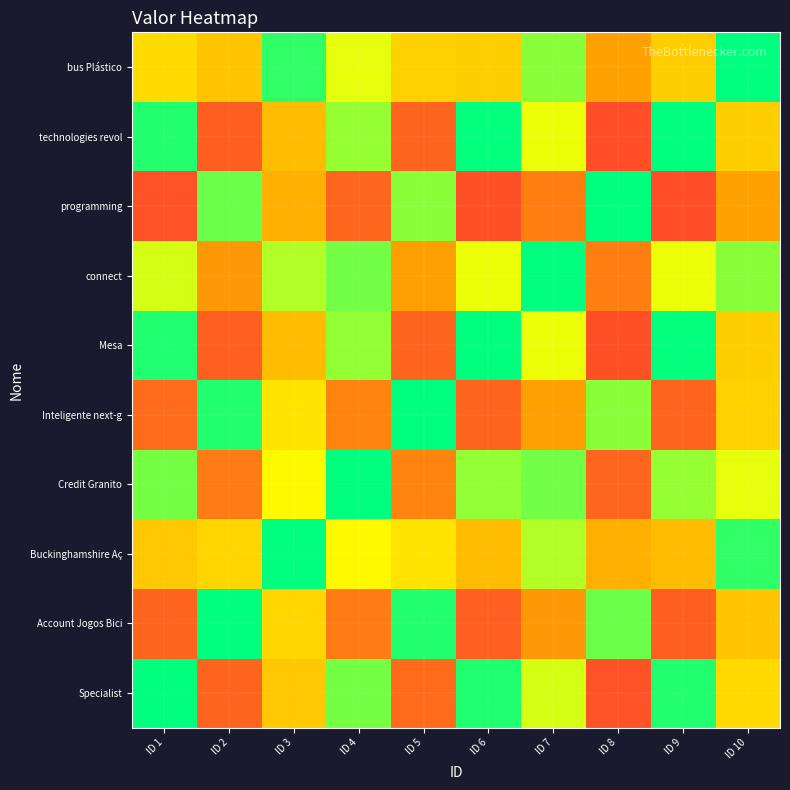

Reading right to left, list all the values displayed in this chart.

Specialist: ID 10=0.5	ID 9=0.9	ID 8=0.2	ID 7=0.7	ID 6=0.9	ID 5=0.3	ID 4=0.8	ID 3=0.5	ID 2=0.2	ID 1=1.0
Account Jogos Bici: ID 10=0.5	ID 9=0.2	ID 8=0.8	ID 7=0.4	ID 6=0.2	ID 5=0.9	ID 4=0.3	ID 3=0.5	ID 2=1.0	ID 1=0.2
Buckinghamshire Aç: ID 10=0.9	ID 9=0.5	ID 8=0.4	ID 7=0.7	ID 6=0.5	ID 5=0.5	ID 4=0.6	ID 3=1.0	ID 2=0.5	ID 1=0.5
Credit Granito: ID 10=0.6	ID 9=0.8	ID 8=0.2	ID 7=0.8	ID 6=0.8	ID 5=0.3	ID 4=1.0	ID 3=0.6	ID 2=0.3	ID 1=0.8
Inteligente next-g: ID 10=0.5	ID 9=0.2	ID 8=0.8	ID 7=0.4	ID 6=0.2	ID 5=1.0	ID 4=0.3	ID 3=0.5	ID 2=0.9	ID 1=0.3
Mesa: ID 10=0.5	ID 9=1.0	ID 8=0.2	ID 7=0.6	ID 6=1.0	ID 5=0.2	ID 4=0.8	ID 3=0.5	ID 2=0.2	ID 1=0.9
connect: ID 10=0.8	ID 9=0.6	ID 8=0.3	ID 7=1.0	ID 6=0.6	ID 5=0.4	ID 4=0.8	ID 3=0.7	ID 2=0.4	ID 1=0.7
programming: ID 10=0.4	ID 9=0.2	ID 8=1.0	ID 7=0.3	ID 6=0.2	ID 5=0.8	ID 4=0.2	ID 3=0.4	ID 2=0.8	ID 1=0.2
technologies revol: ID 10=0.5	ID 9=1.0	ID 8=0.2	ID 7=0.6	ID 6=1.0	ID 5=0.2	ID 4=0.8	ID 3=0.5	ID 2=0.2	ID 1=0.9
bus Plástico: ID 10=1.0	ID 9=0.5	ID 8=0.4	ID 7=0.8	ID 6=0.5	ID 5=0.5	ID 4=0.6	ID 3=0.9	ID 2=0.5	ID 1=0.5